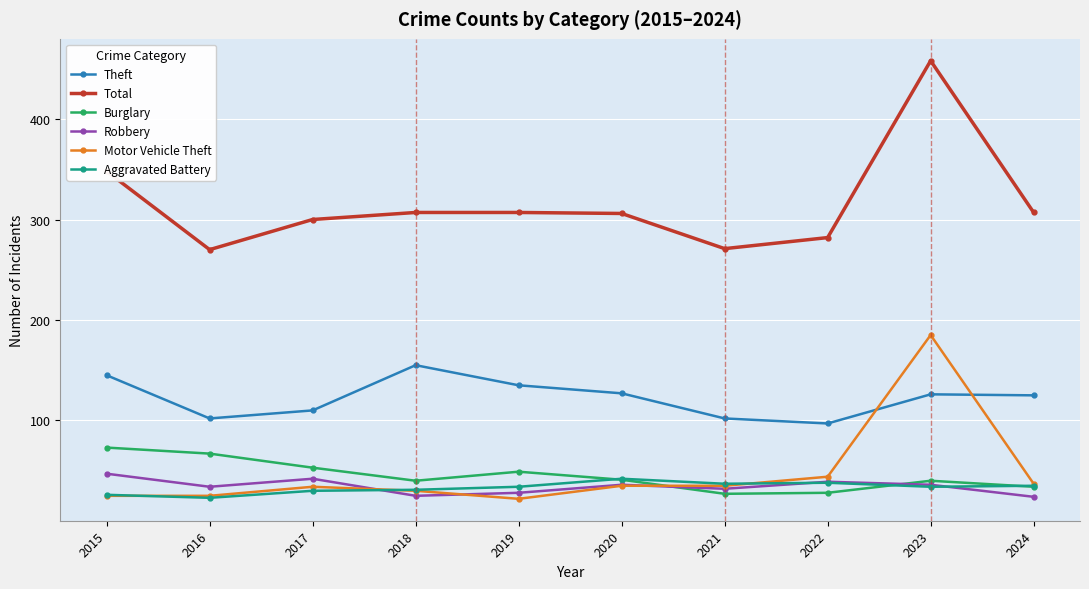

The value of Theft at 2018 is 155. True or false?

True